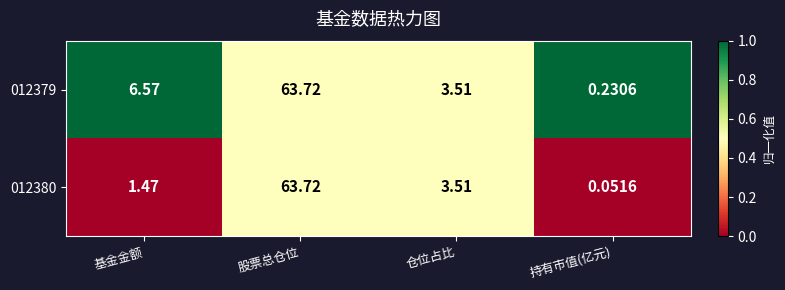

Where does the 012379 series first go above 6?

基金金额